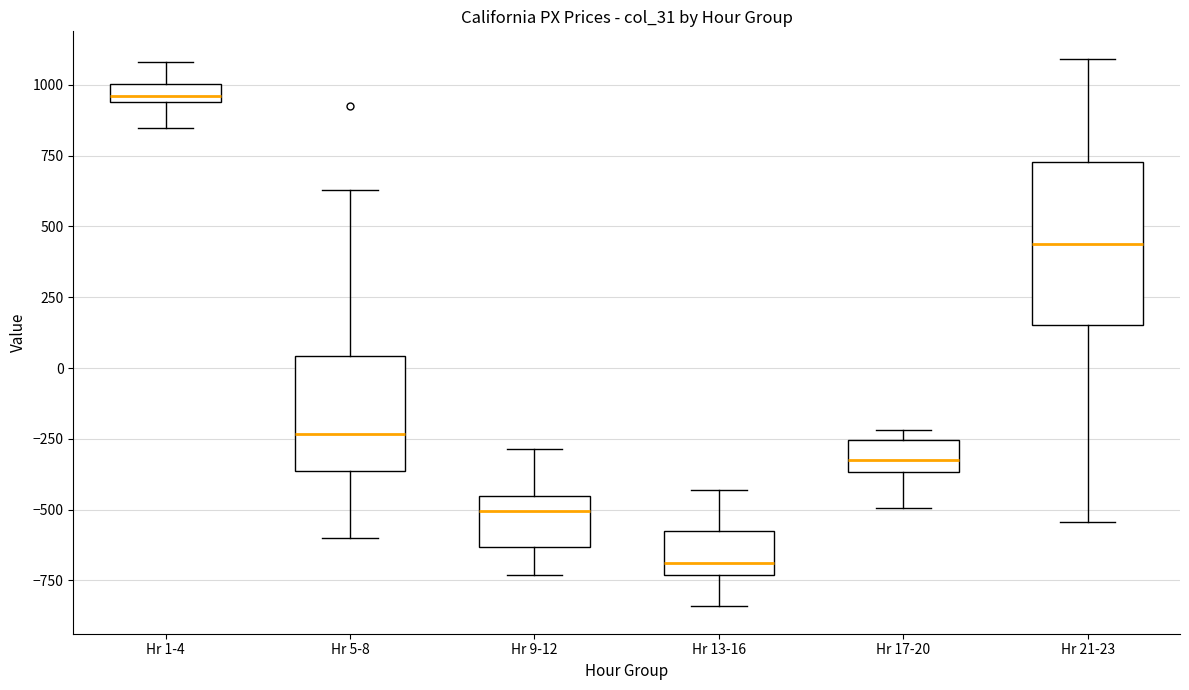

Which box's median line is the highest?

Hr 1-4